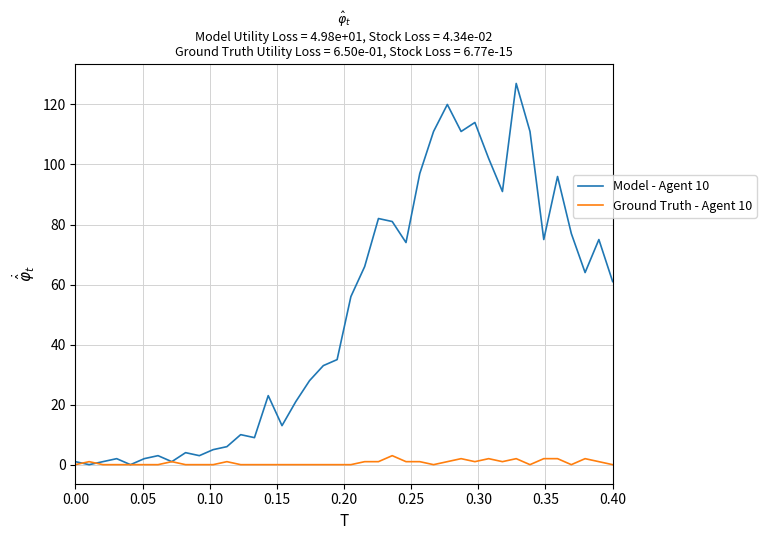

What is the greatest value displayed?

127